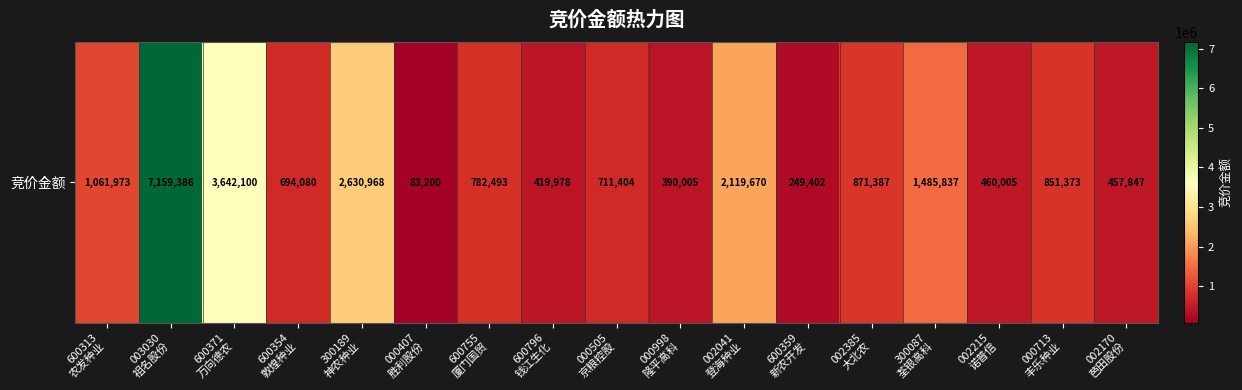

Where does the data first go above 782493?

600313
农发种业